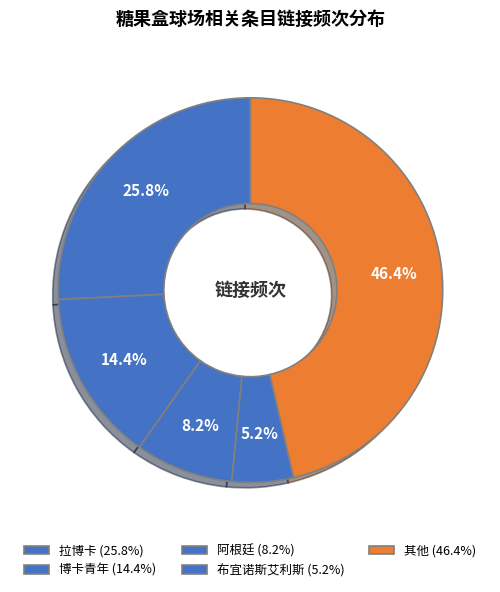

How many segments does this pie chart have?

5